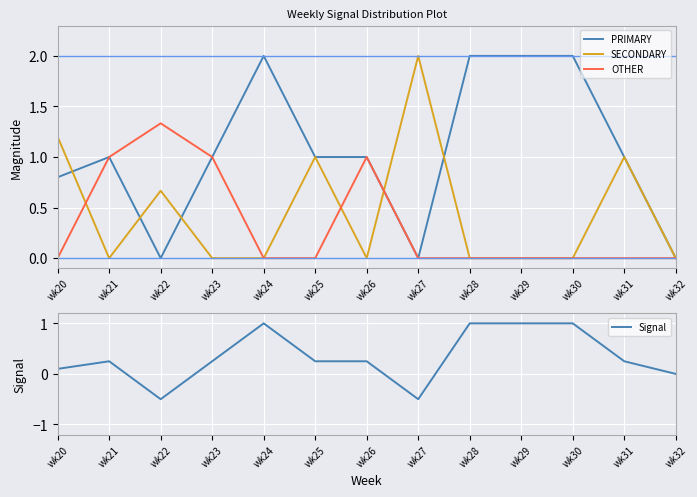

True or false: Signal and PRIMARY intersect in this chart.

False